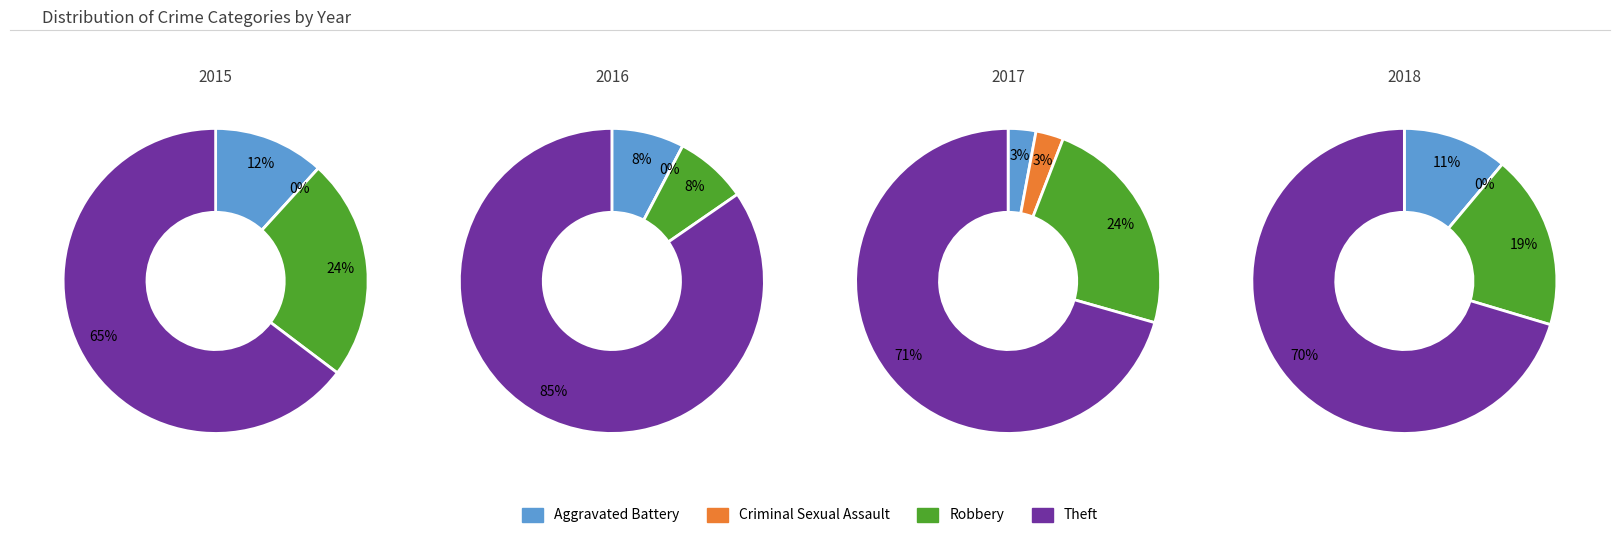

Which slice is the smallest?

Criminal Sexual Assault